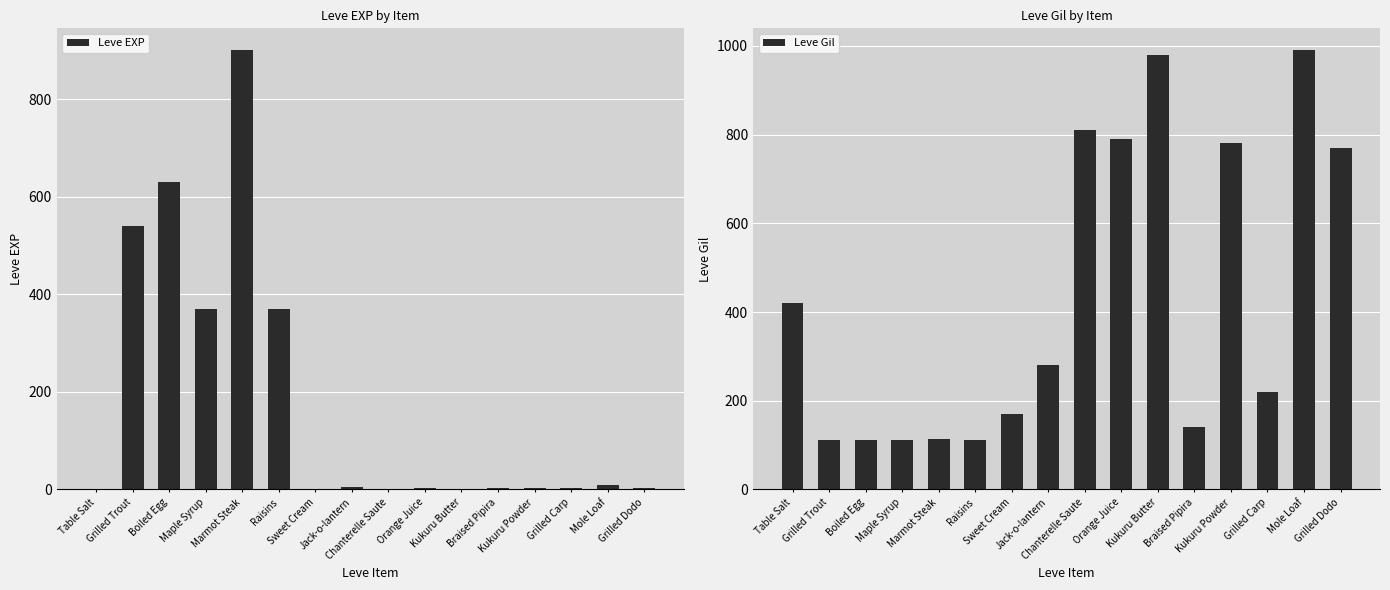

Between Sweet Cream and Grilled Dodo, which series saw the biggest shift?

Leve Gil